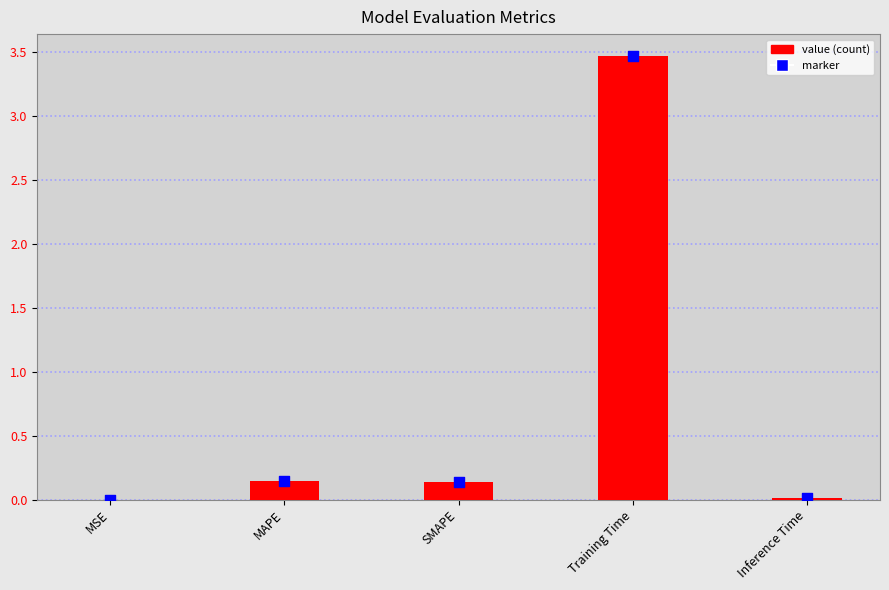

At which category is the sum across all series the highest?

Training Time